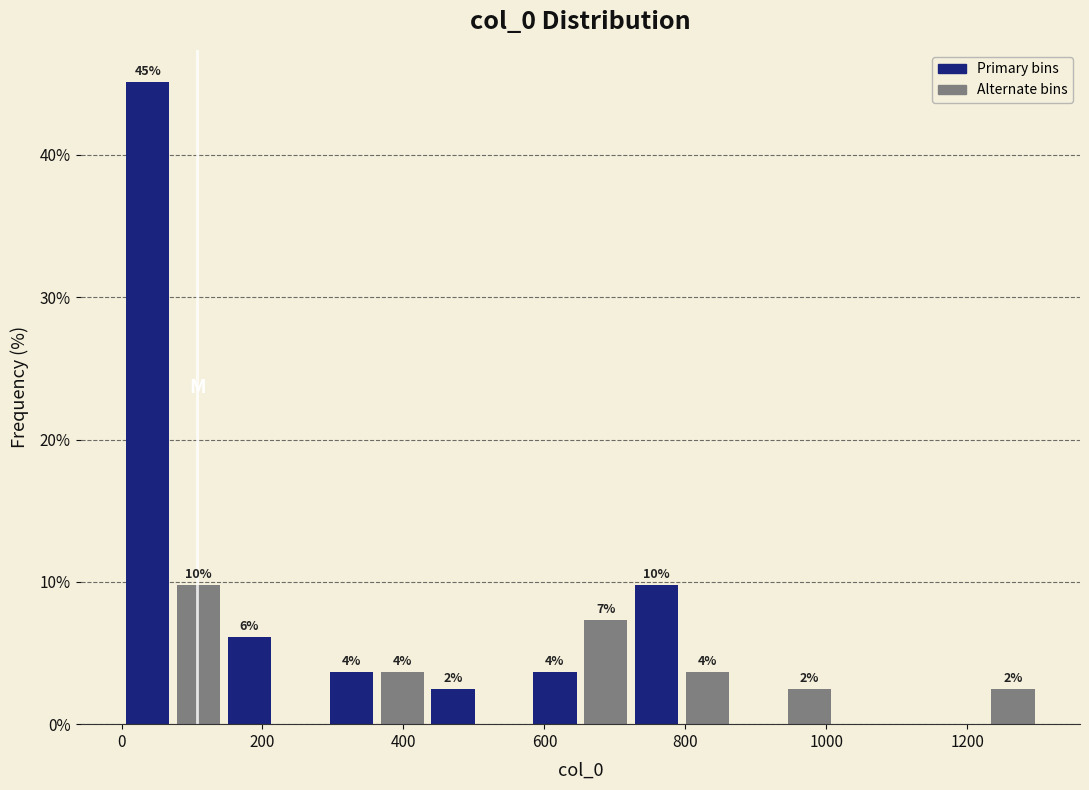

Around what value on the x-axis is the tallest bar? Give the approximate position of its centre, as read against the axis.

40